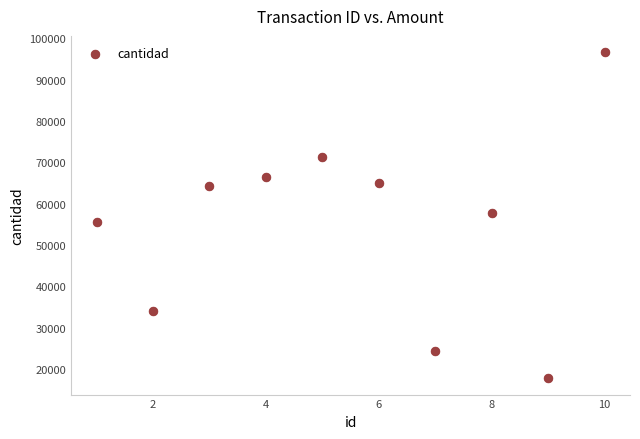

What is the range of Y values (max minus min)?

78954